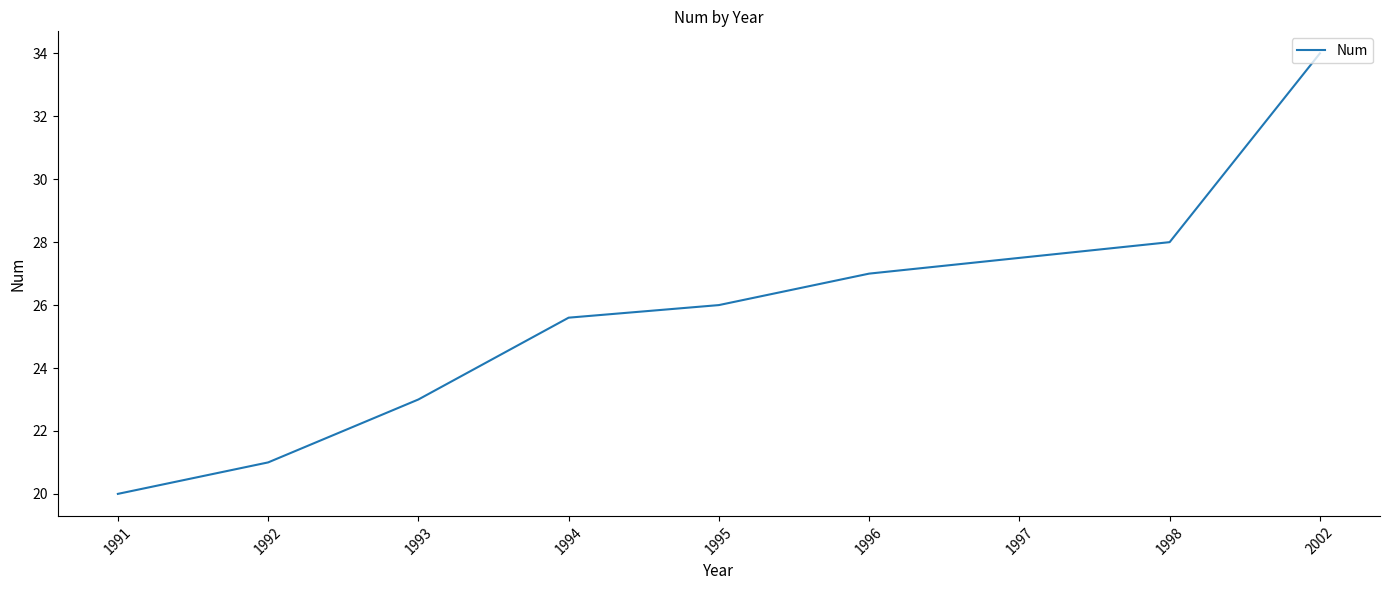

What is the sum of the values at 1996 and 1991?

47.0